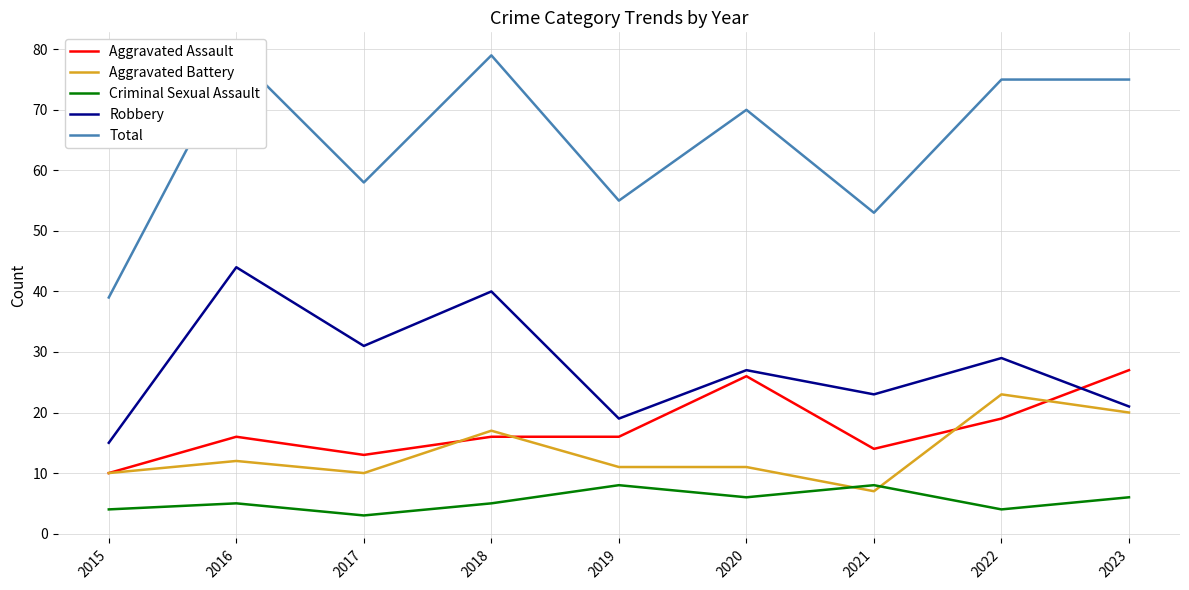

At which label is Criminal Sexual Assault closest to 5?

2016